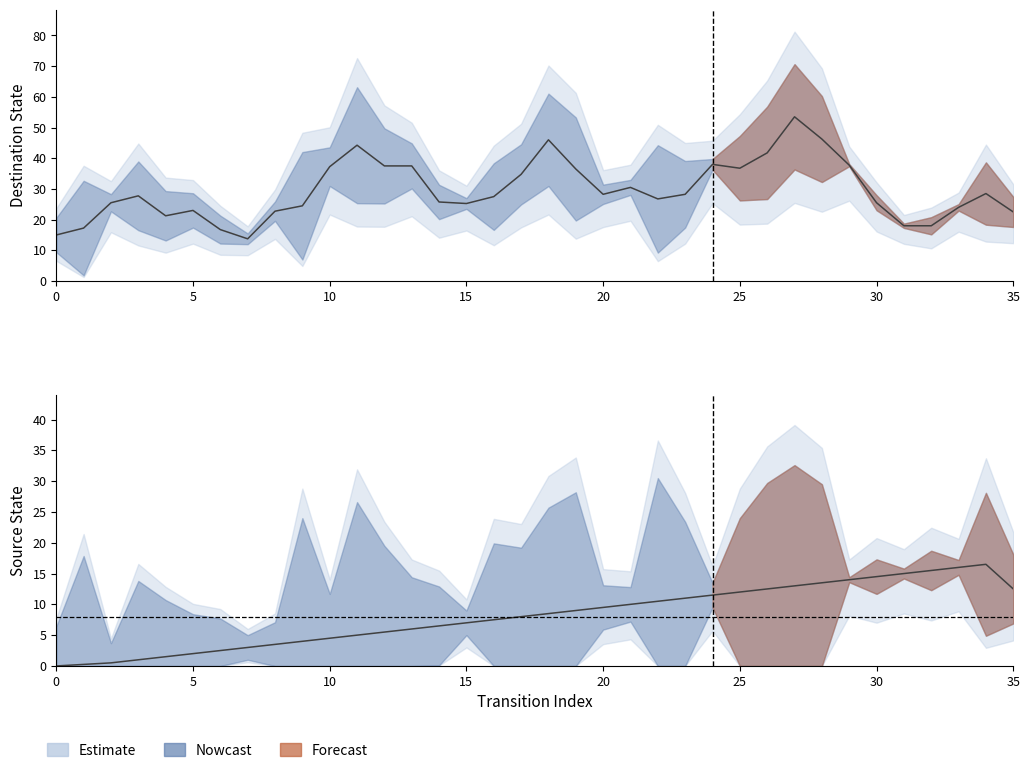

Between 7 and 2, which is larger?

7